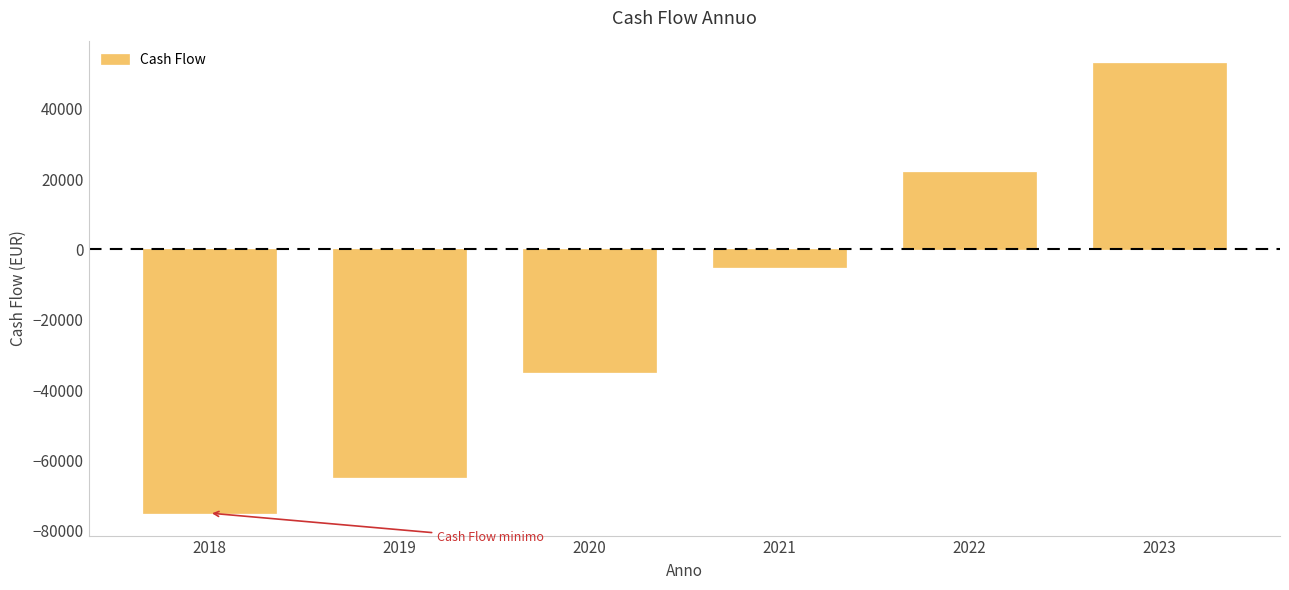

Reading left to right, extract all data points from this chart.

2018=-75000.0	2019=-64800.0	2020=-34875.0	2021=-4950.0	2022=21982.5	2023=52954.9